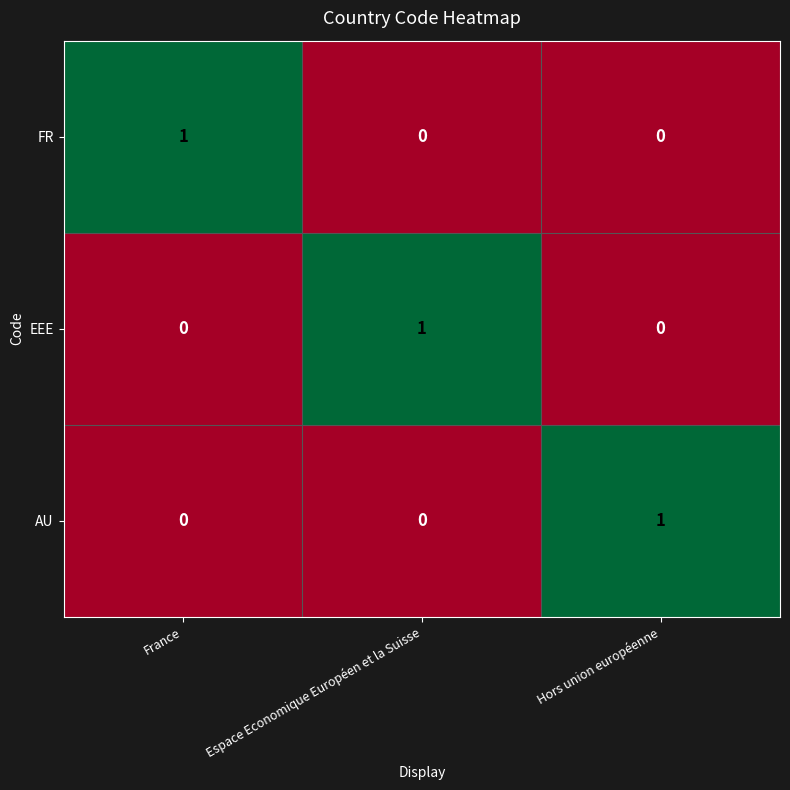

At which label does AU reach its peak?

Hors union européenne